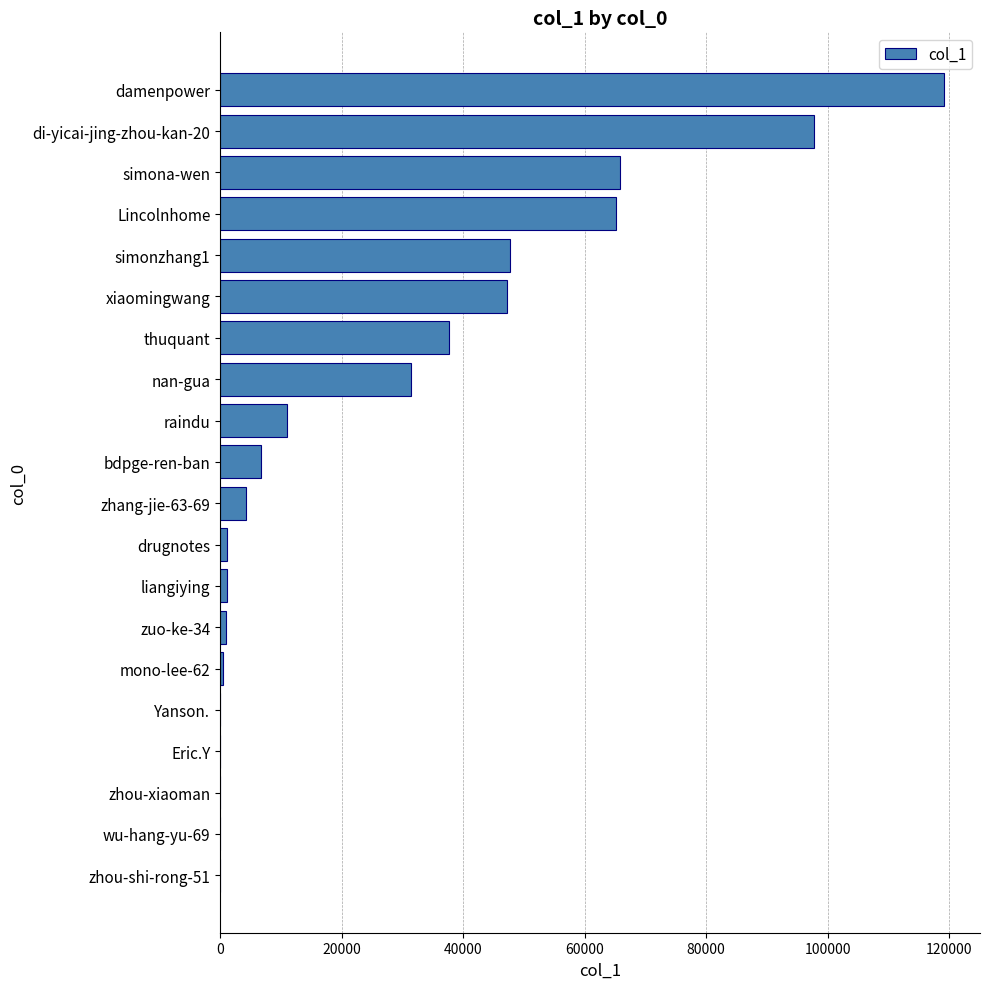

What is the change in value from damenpower to di-yicai-jing-zhou-kan-20?

-21297